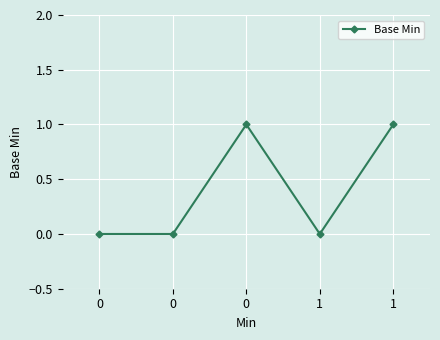

How many categories are shown in the chart?

5